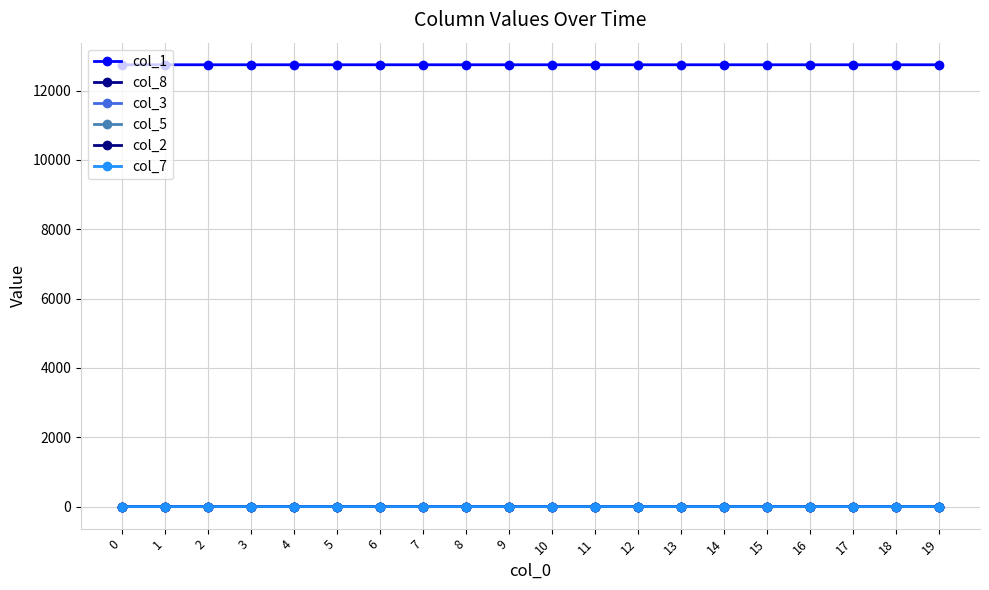

True or false: col_1 and col_5 intersect in this chart.

False